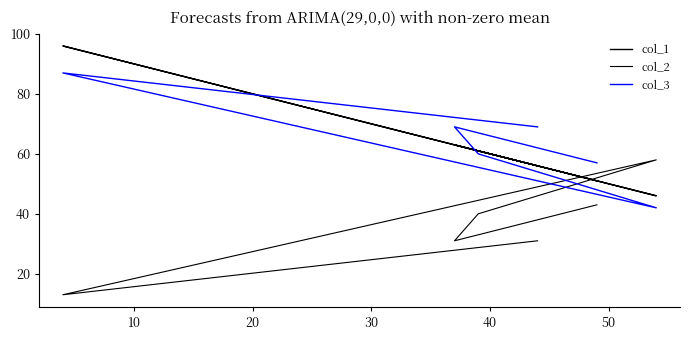

Reading left to right, transcribe all the data shown in this chart.

col_1: 56	96	46	61	63	51
col_2: 31	13	58	40	31	43
col_3: 69	87	42	60	69	57